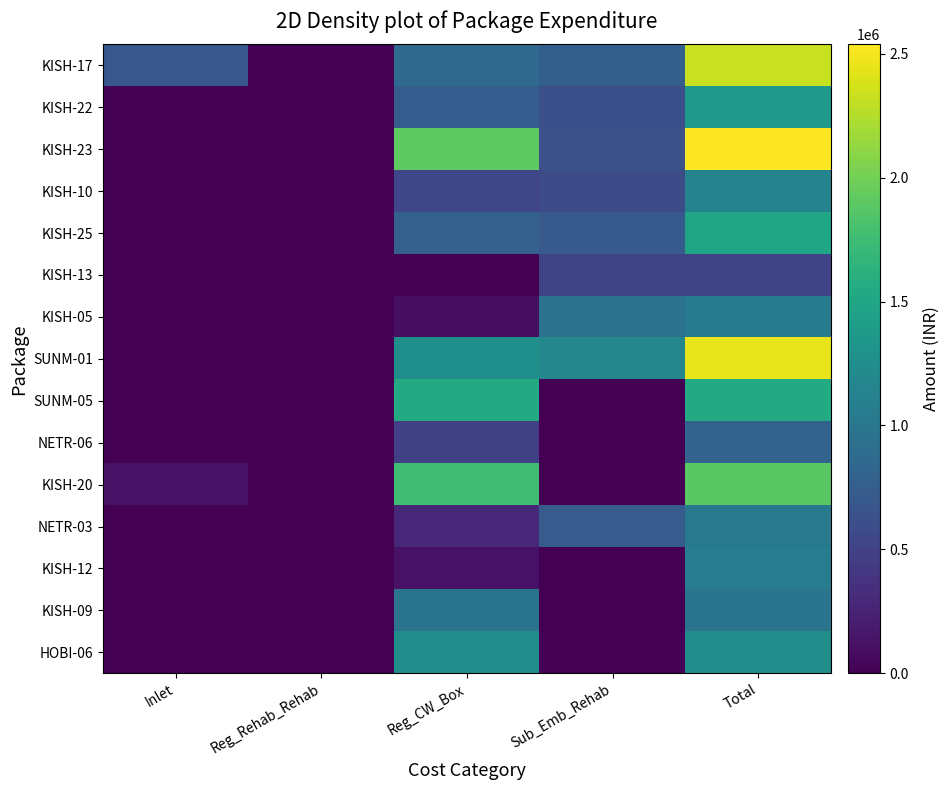

At which category is the sum across all series the highest?

Total